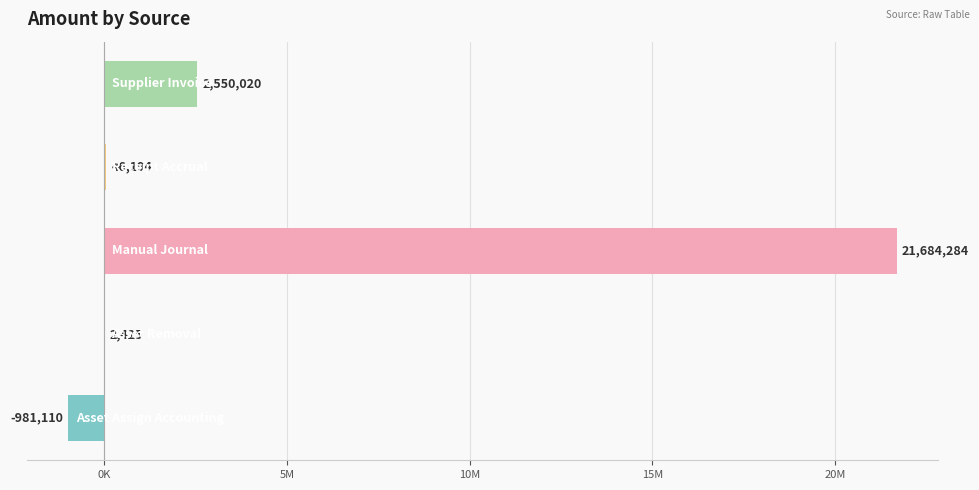

Are the bars horizontal?

Yes